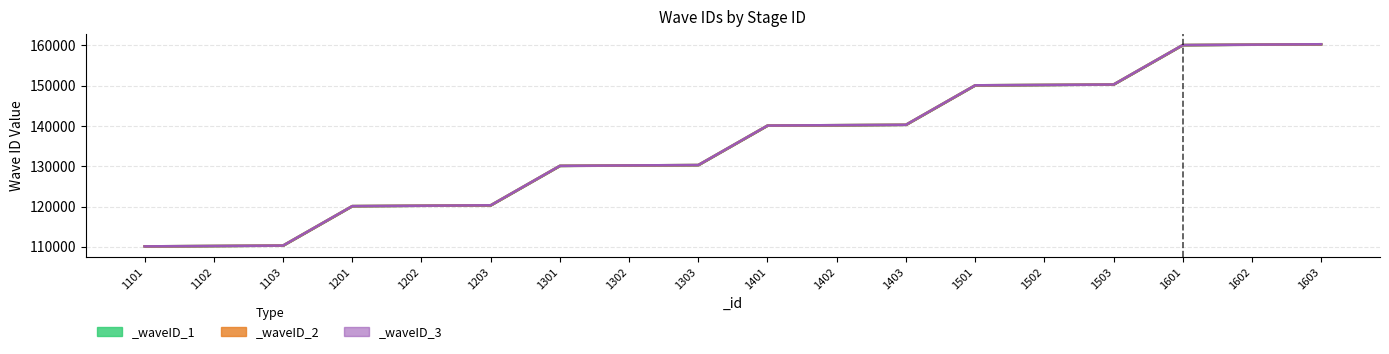

What is the sum of the _waveID_1 values at 1203 and 1103?

230602